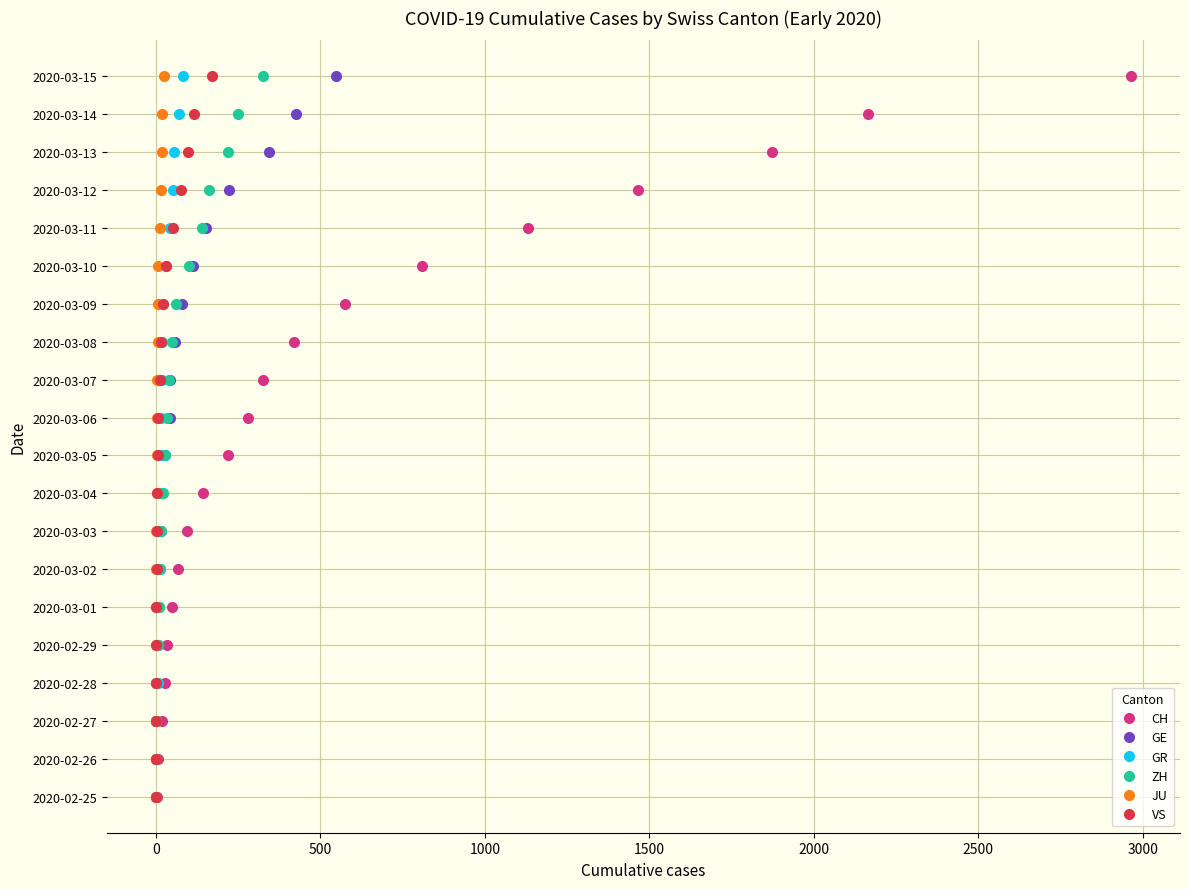

What are all the series names shown in the legend?

CH, GE, GR, ZH, JU, VS